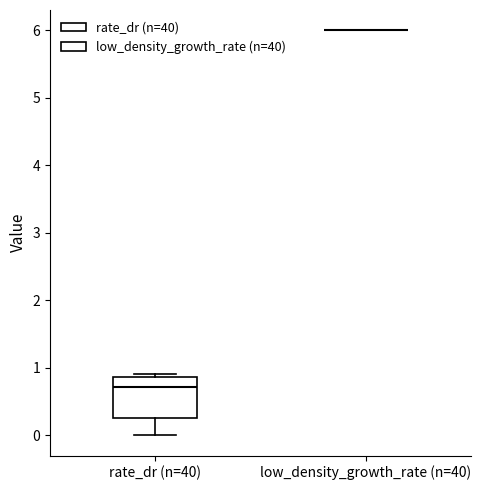

Reading left to right, read every box against the y-axis: the position of its median line, the range the box covers, and the ends of its whiskers. The values are not printed on the chart, so give them approximately, as read against the axis.

rate_dr (n=40): median 0.7, box 0.3 to 0.9, whiskers 0.0 to 0.9 (just above the box's upper edge)
low_density_growth_rate (n=40): box collapsed to a line at 6.0, whiskers 6.0 to 6.0